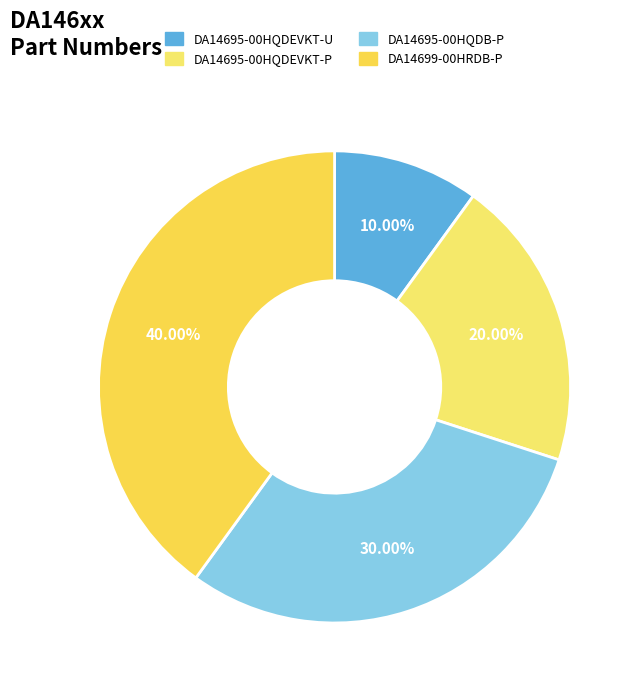

Count the number of slices in the pie.

4